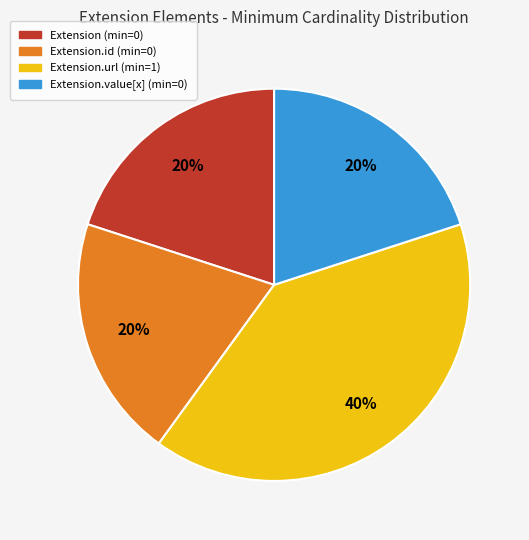

Does any single category account for the majority?

No